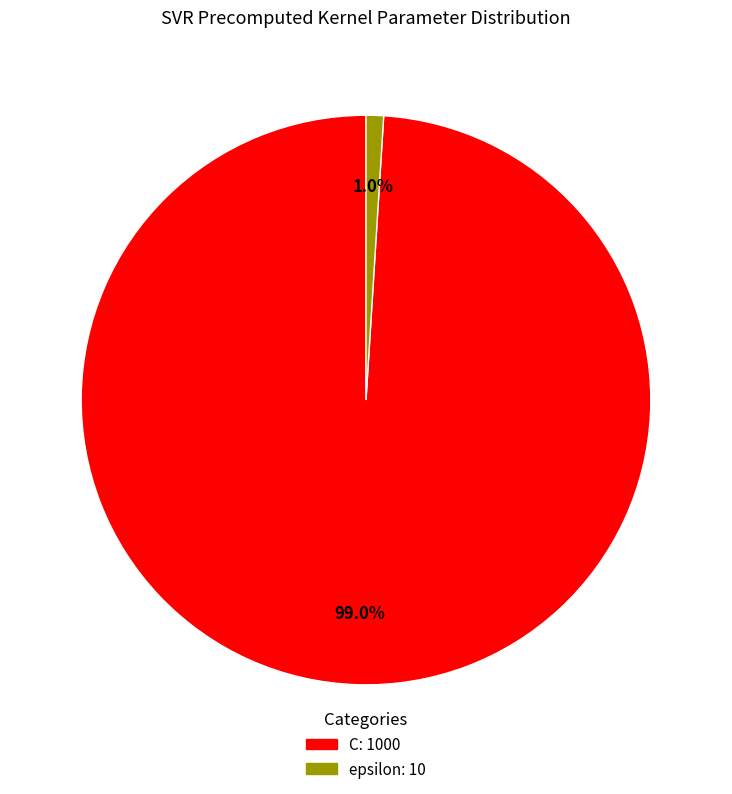

Does any single category account for the majority?

Yes